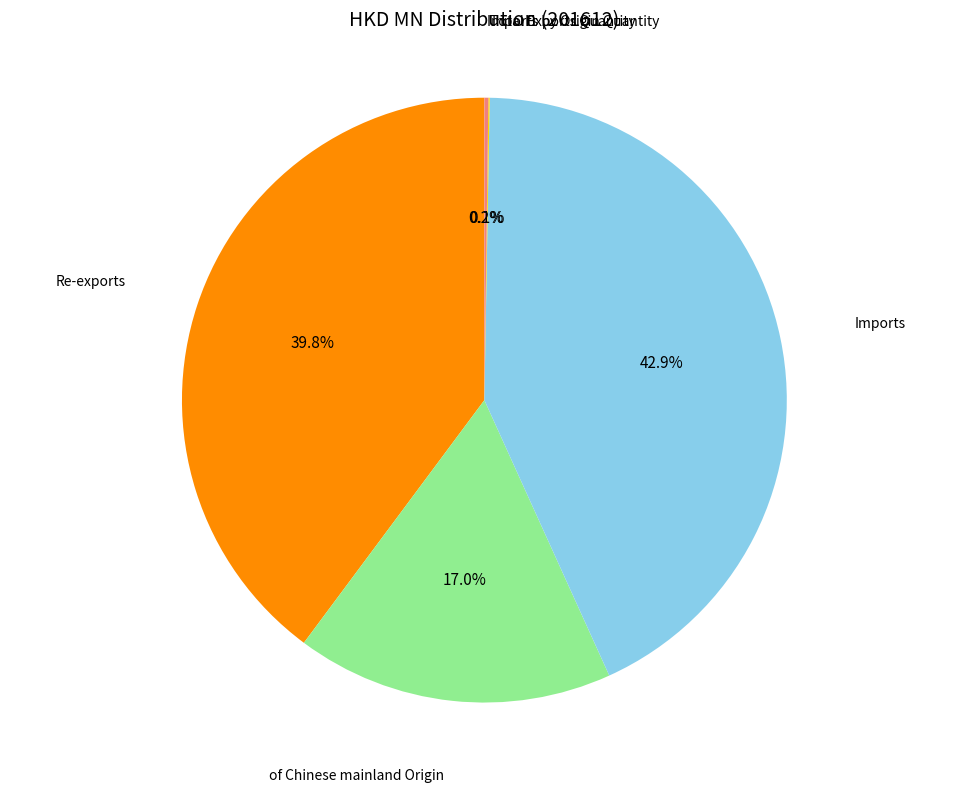

True or false: Re-exports accounts for 40% of the total.

True